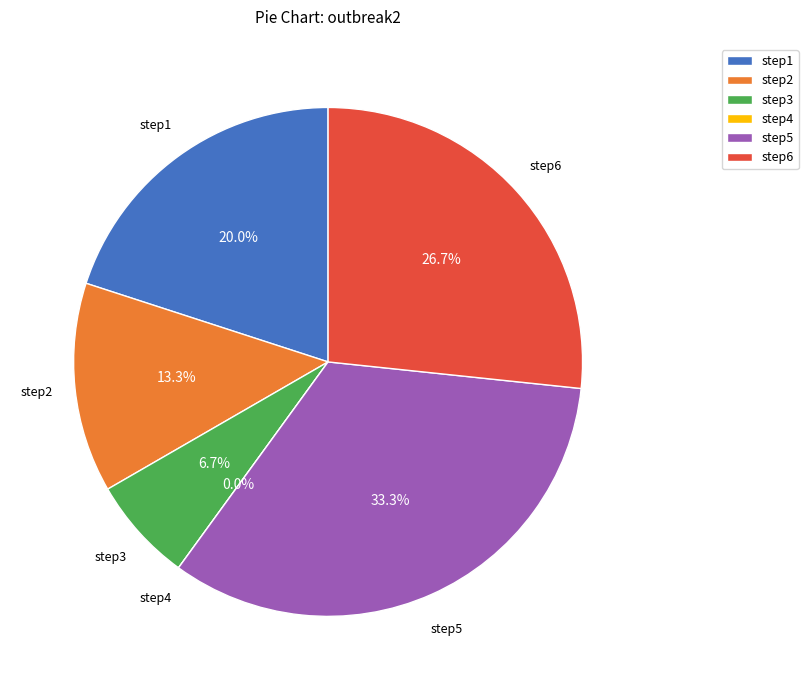

Count the number of slices in the pie.

6